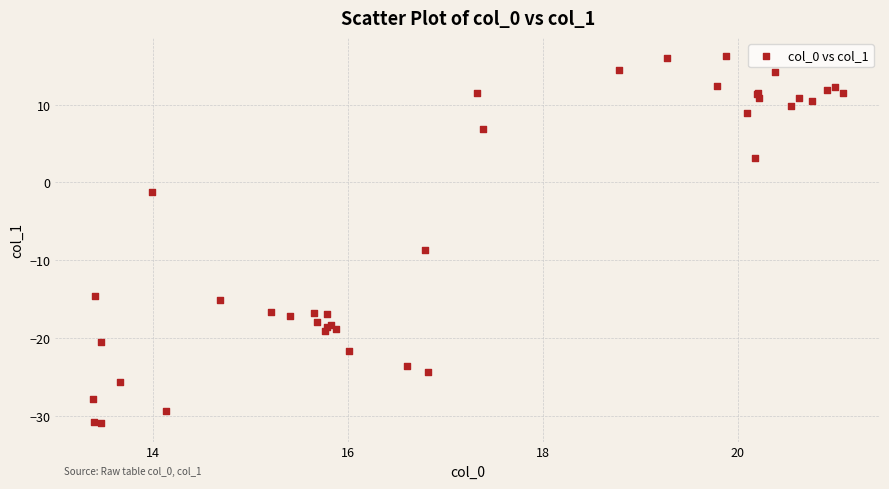

What Y value in the scatter plot is closest to -7?

-8.7